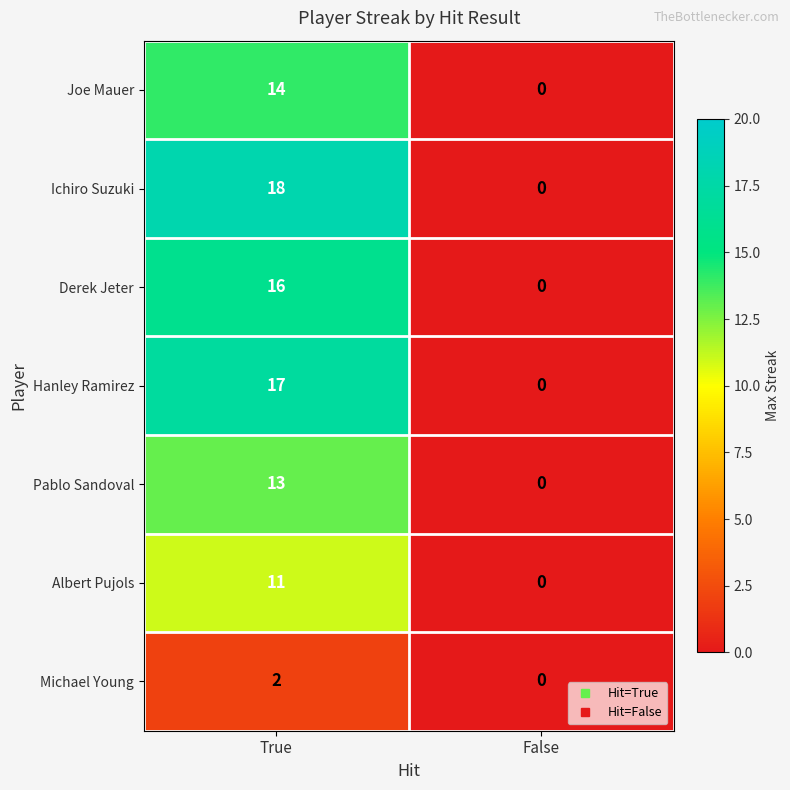

True or false: Michael Young has a value of 0 at False.

True